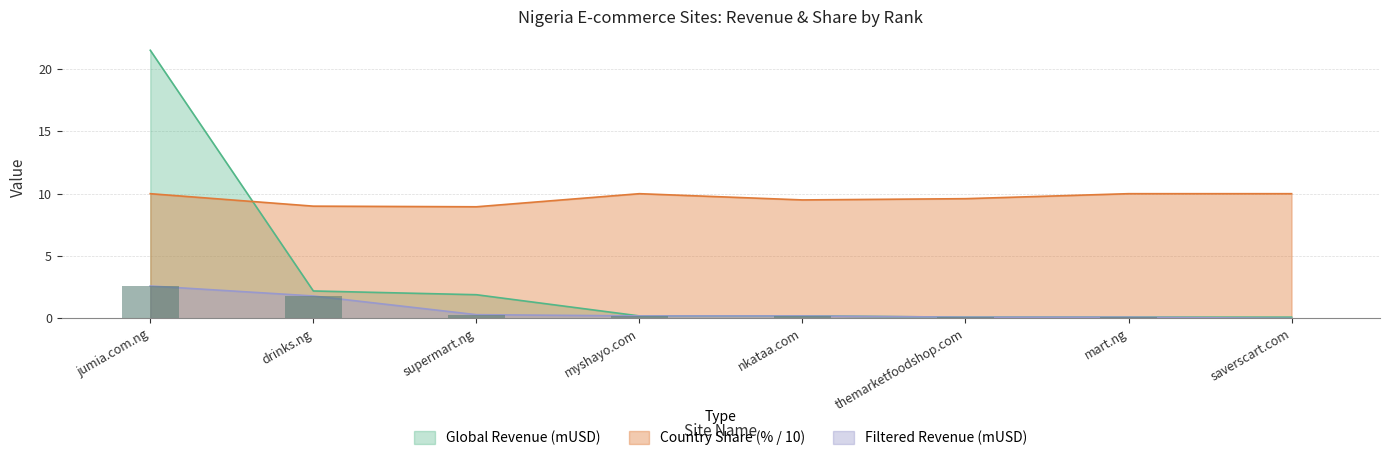

The value of Global Revenue (mUSD) at jumia.com.ng is 21.5. True or false?

True